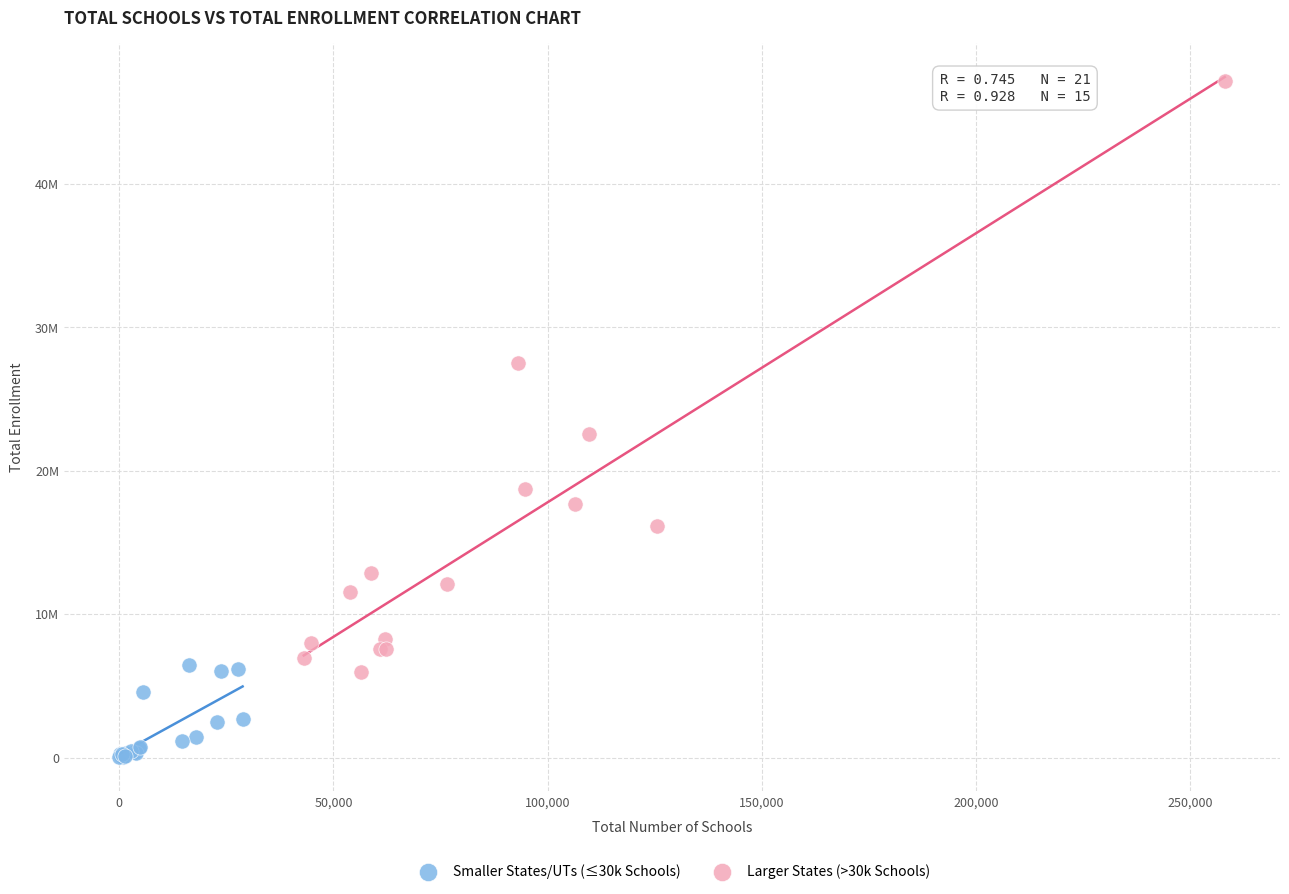

What are all the series names shown in the legend?

Smaller States/UTs (≤30k Schools), Larger States (>30k Schools)